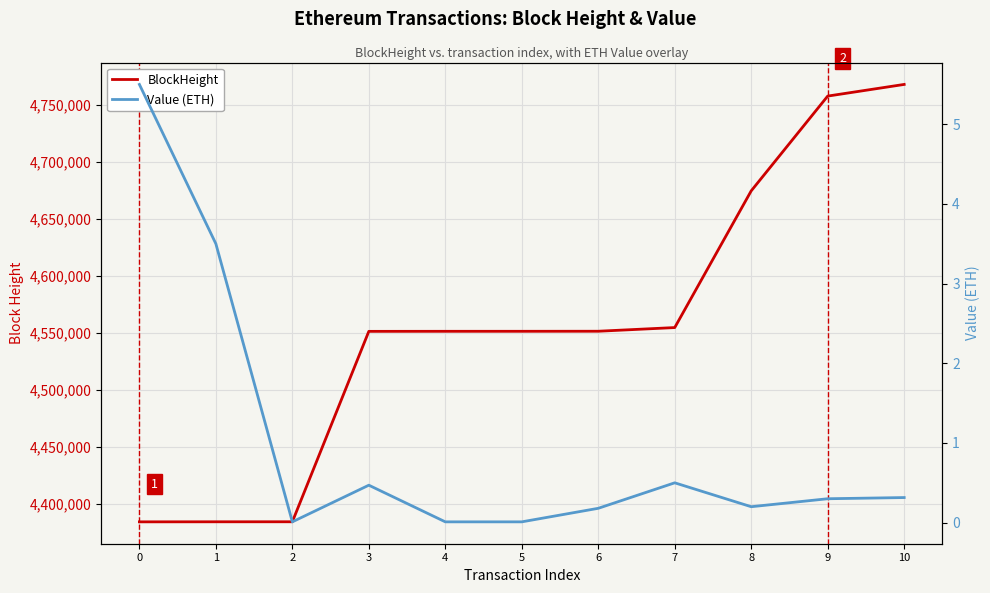

Which series has the largest total across all categories?

BlockHeight